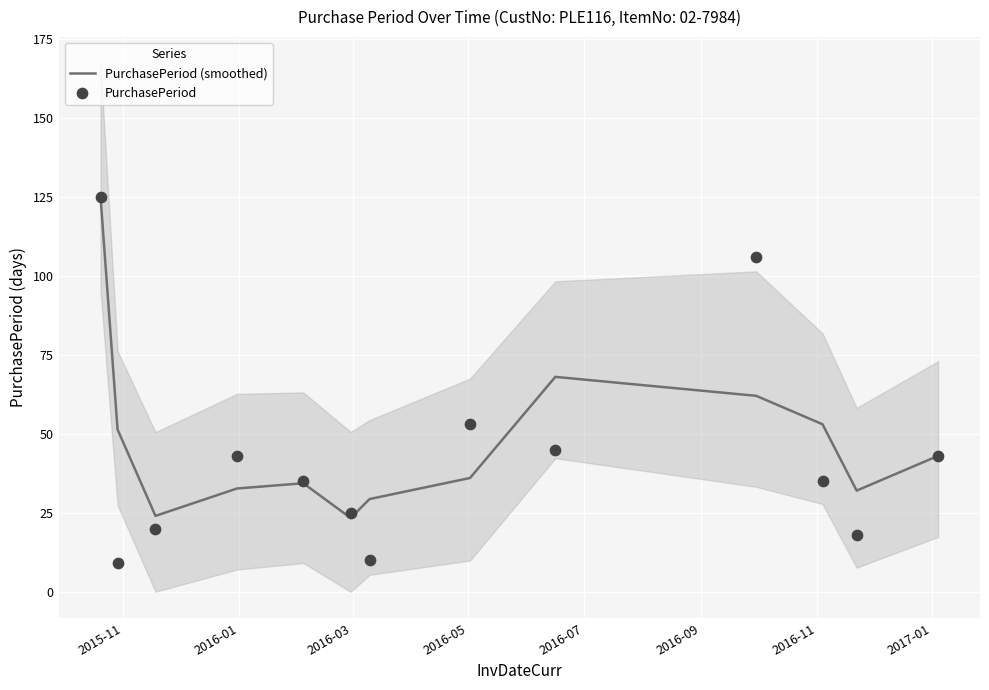

What is the highest value of the PurchasePeriod (smoothed) series?

125.0